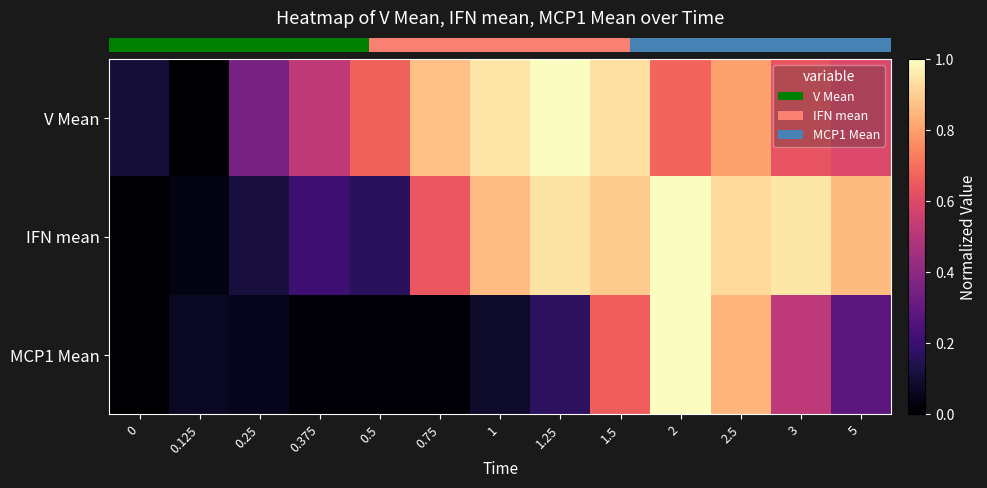

At 5, list the series in order from smallest to largest.

row_2, row_0, row_1